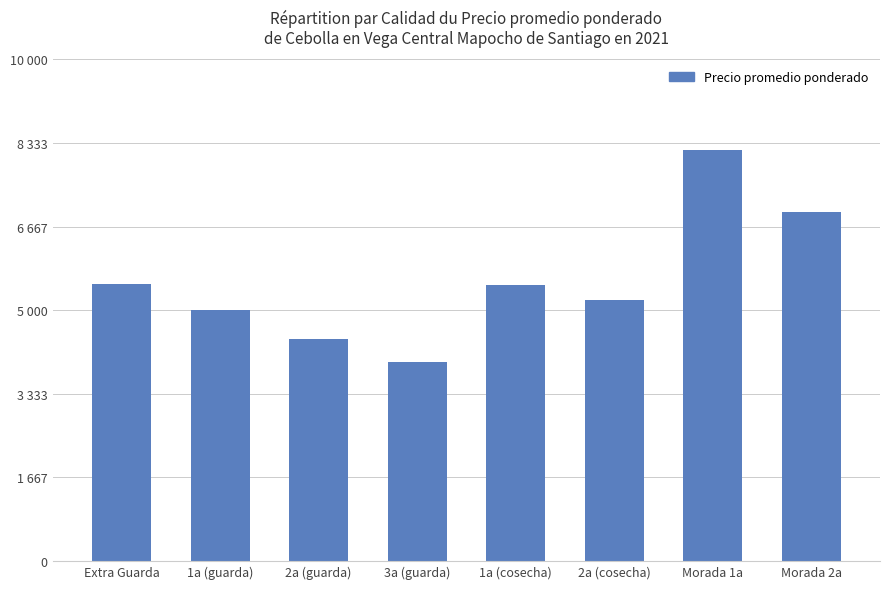

What is the sum of all values?

44755